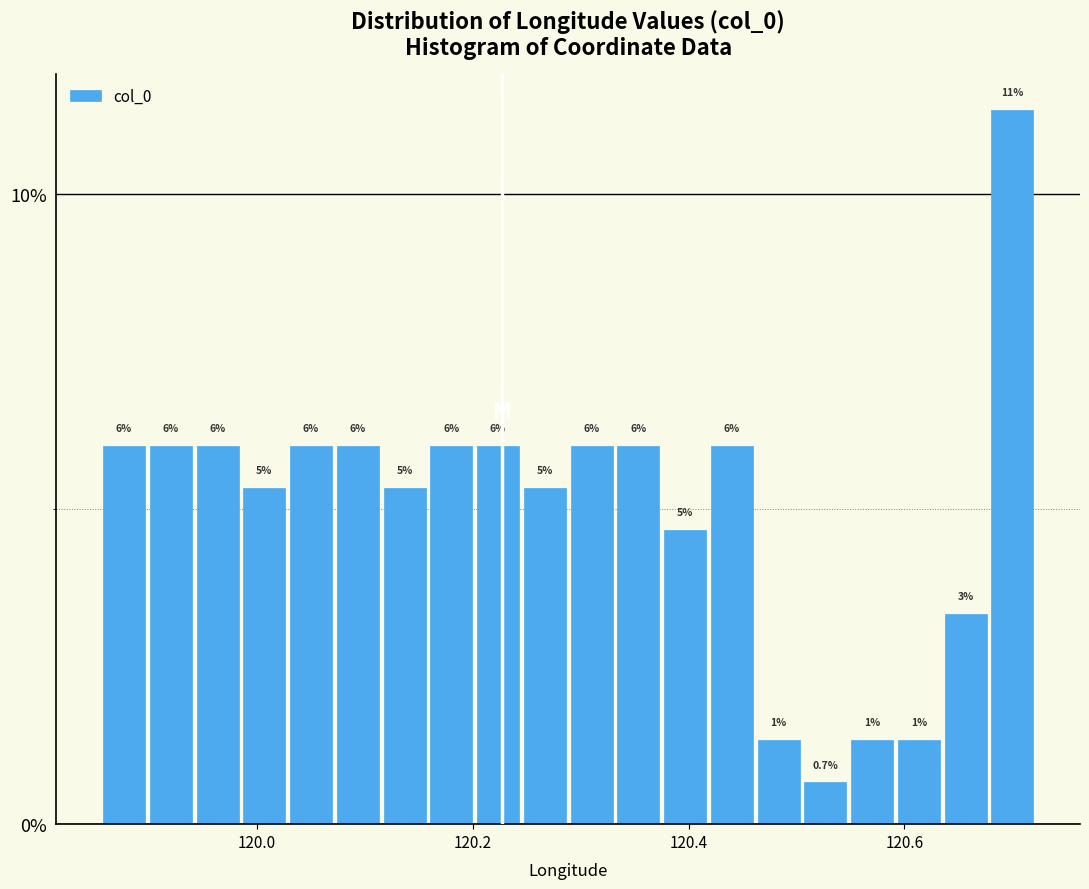

Around what value on the x-axis is the tallest bar? Give the approximate position of its centre, as read against the axis.

120.70